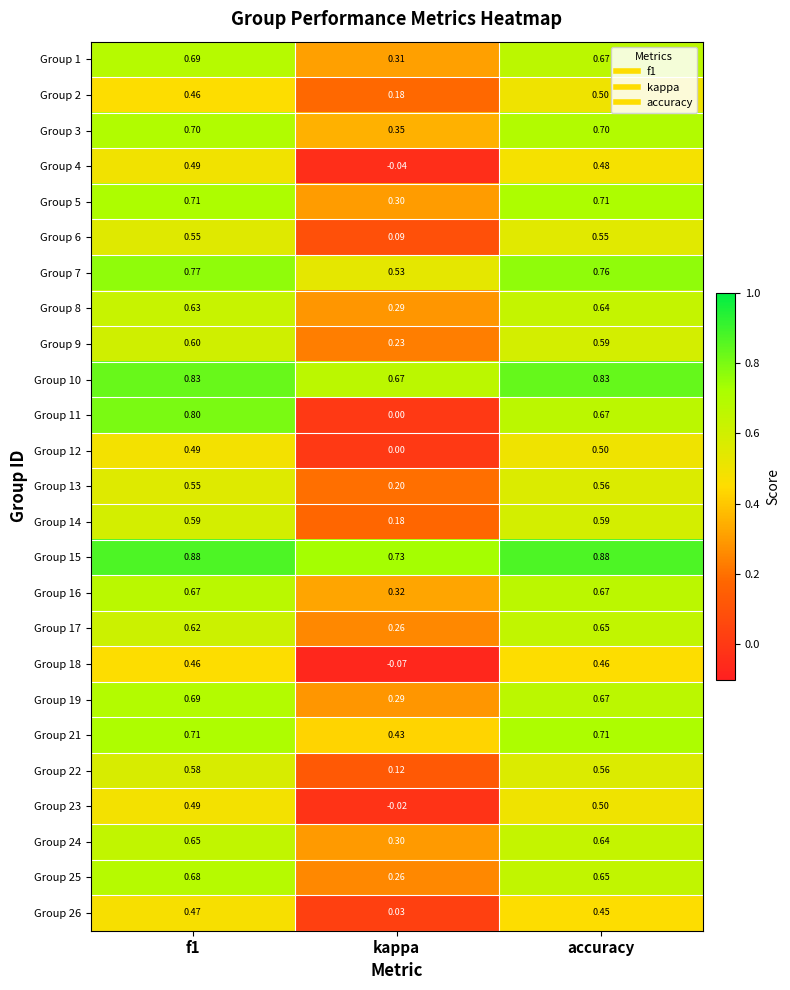

At which label is Group 3 closest to 0?

kappa